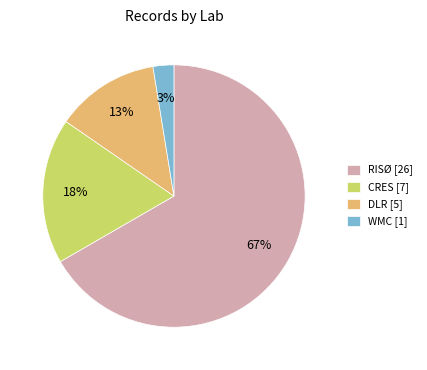

Which category has the smallest portion of the pie?

WMC [1]